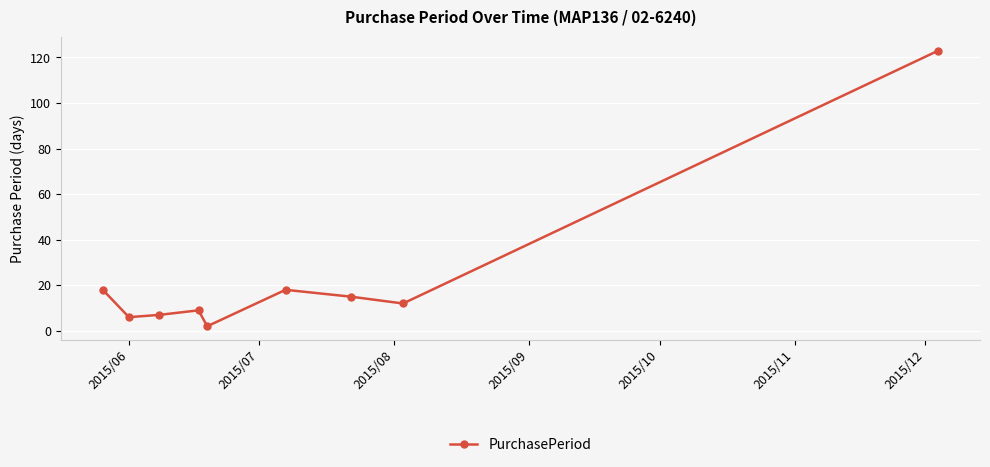

What is the maximum value shown in the chart?

123